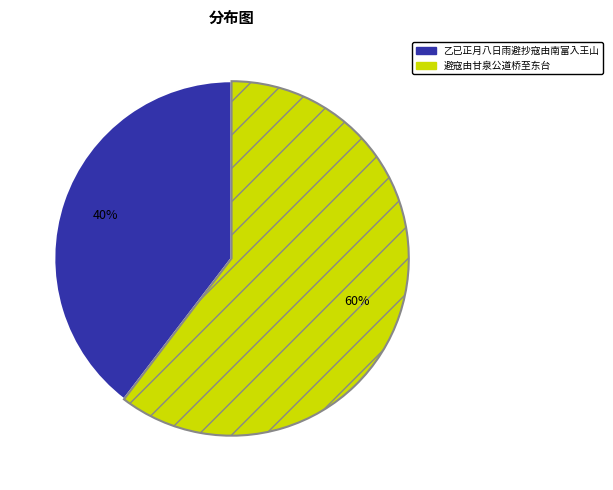

Which has a higher value, 避寇由甘泉公道桥至东台 or 乙已正月八日雨避抄寇由南富入王山?

避寇由甘泉公道桥至东台